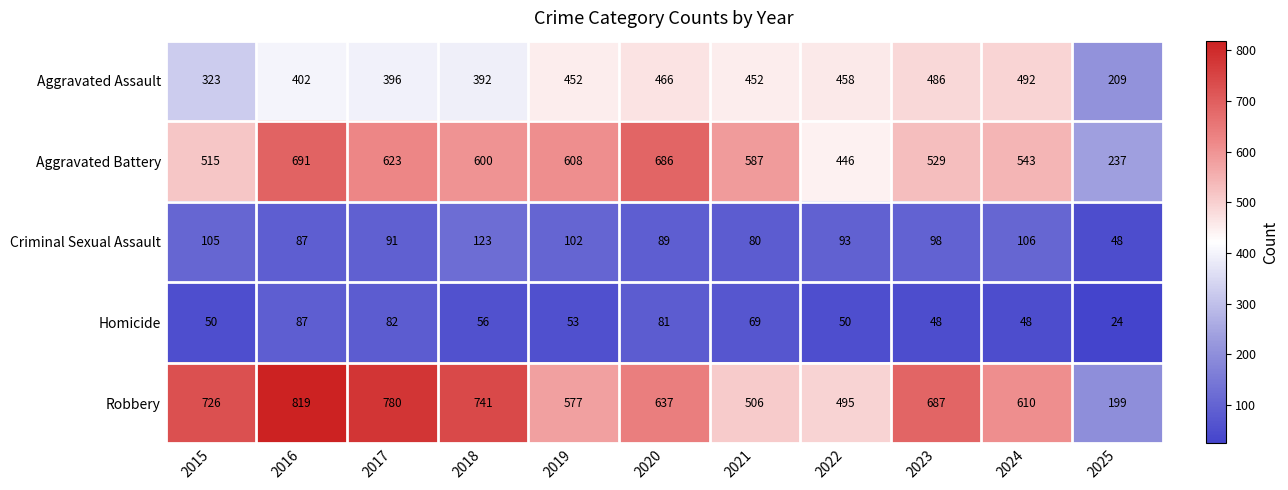

What is the difference between the Criminal Sexual Assault values at 2024 and 2021?

26